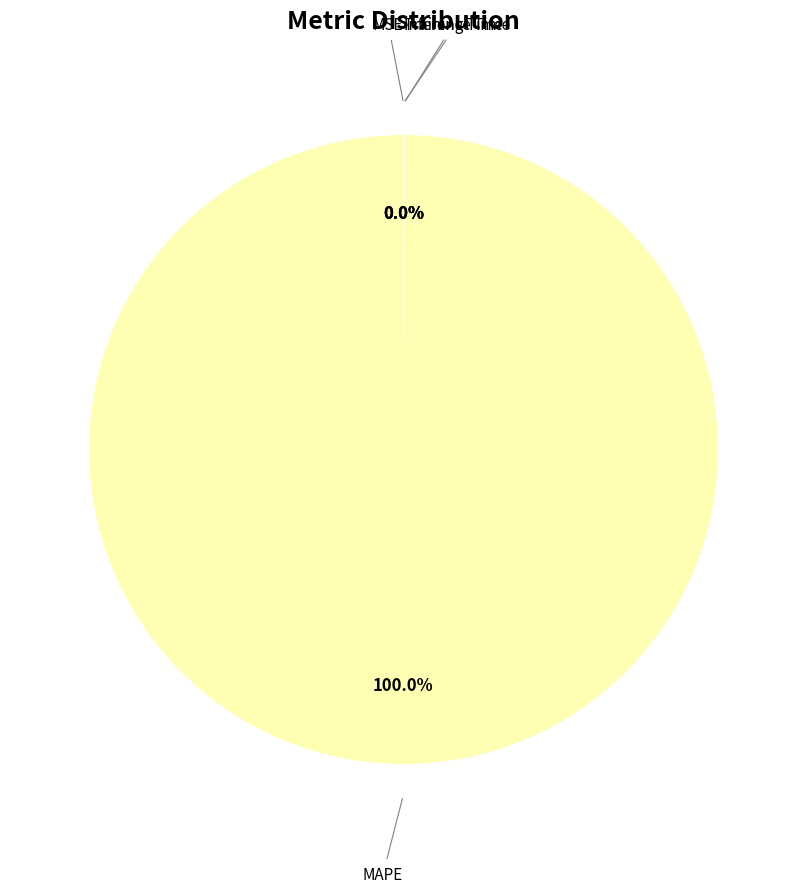

What is the majority slice?

MAPE